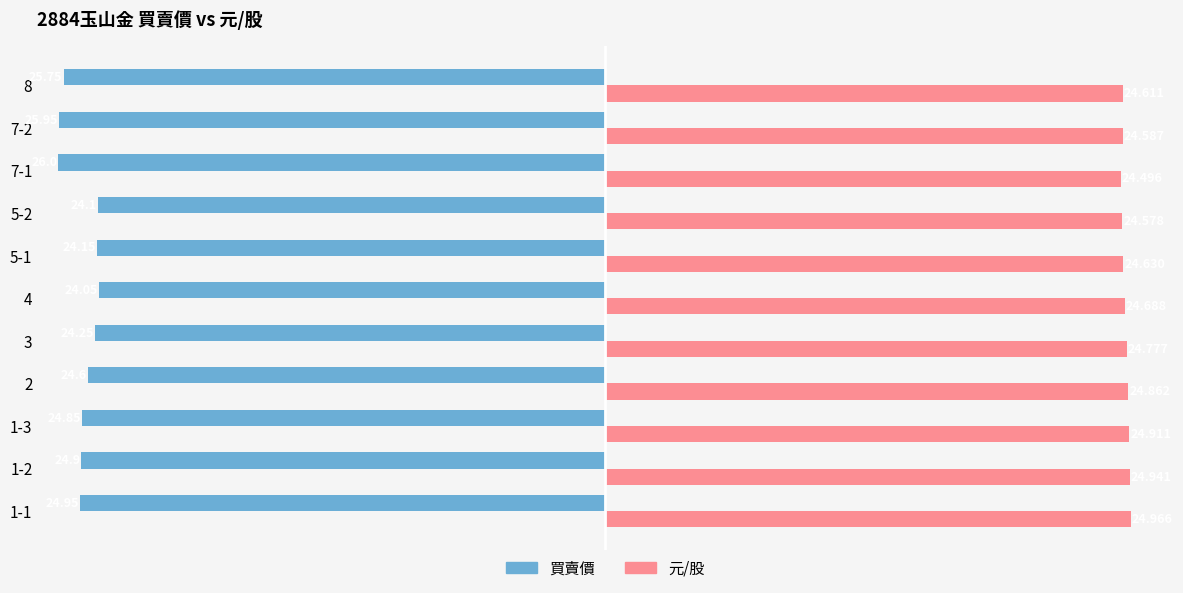

How many data points does each series have?

11